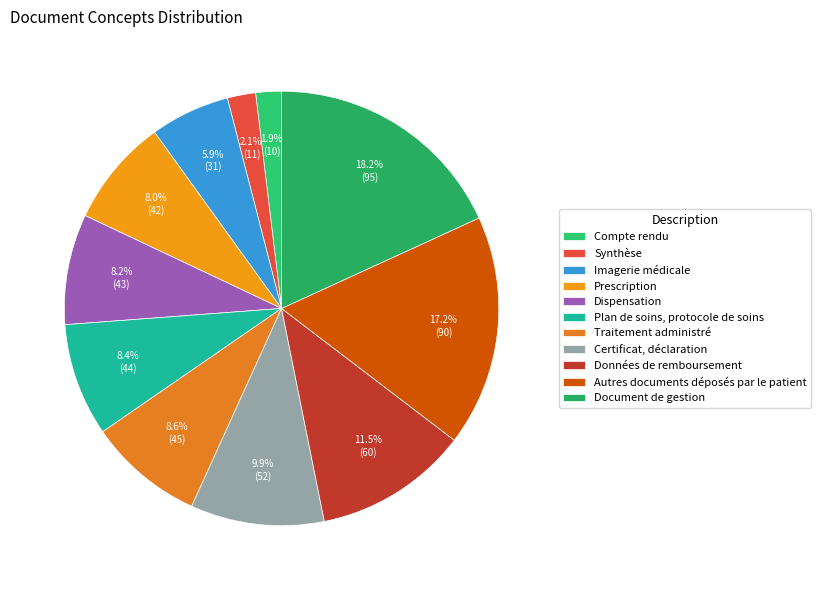

What is the change in value from Certificat, déclaration to Autres documents déposés par le patient?

+38